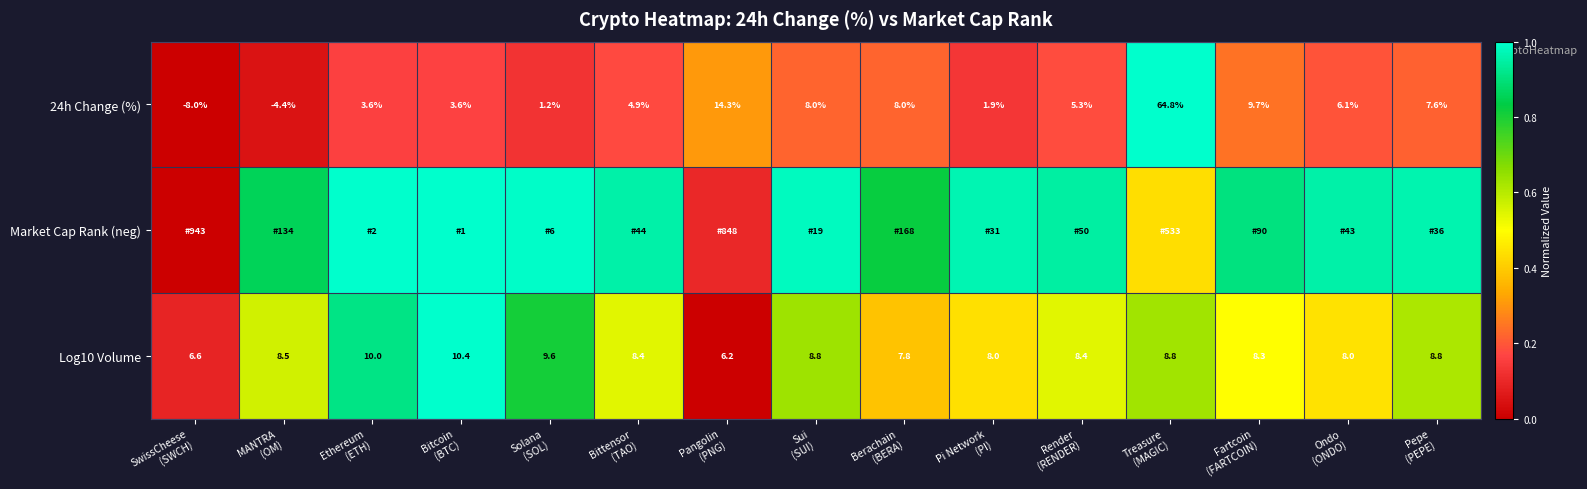

At Pepe (PEPE), list the series in order from smallest to largest.

24h Change (%), Log10 Volume, Market Cap Rank (neg)